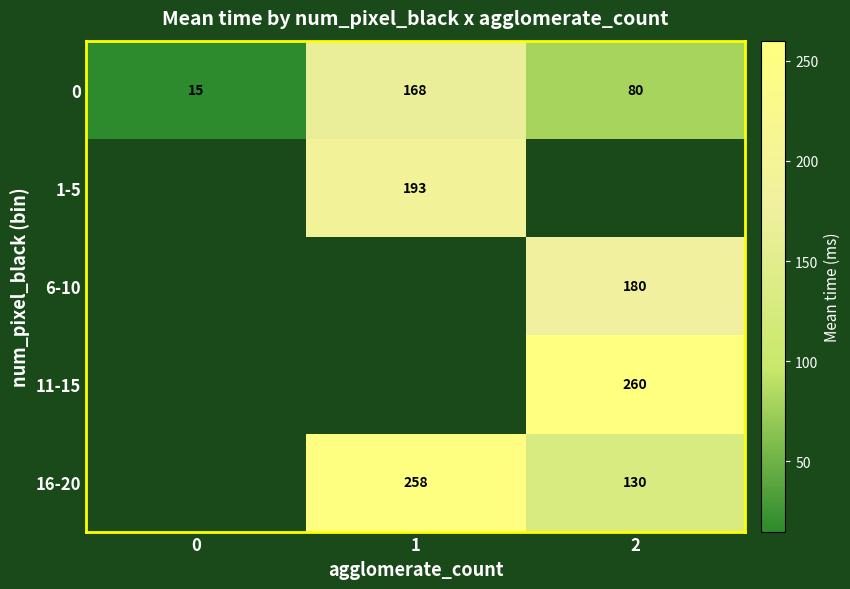

What is the minimum value shown in the chart?

15.0